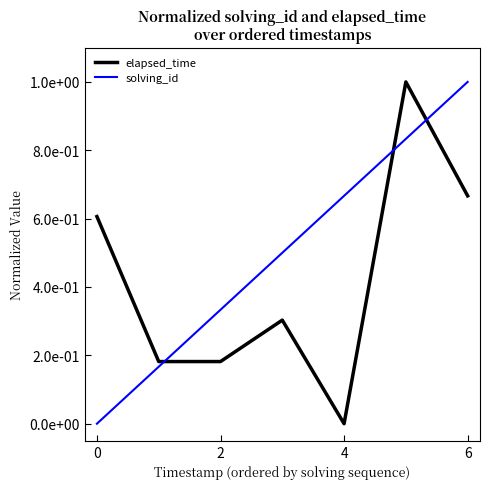

What are all the series names shown in the legend?

elapsed_time, solving_id